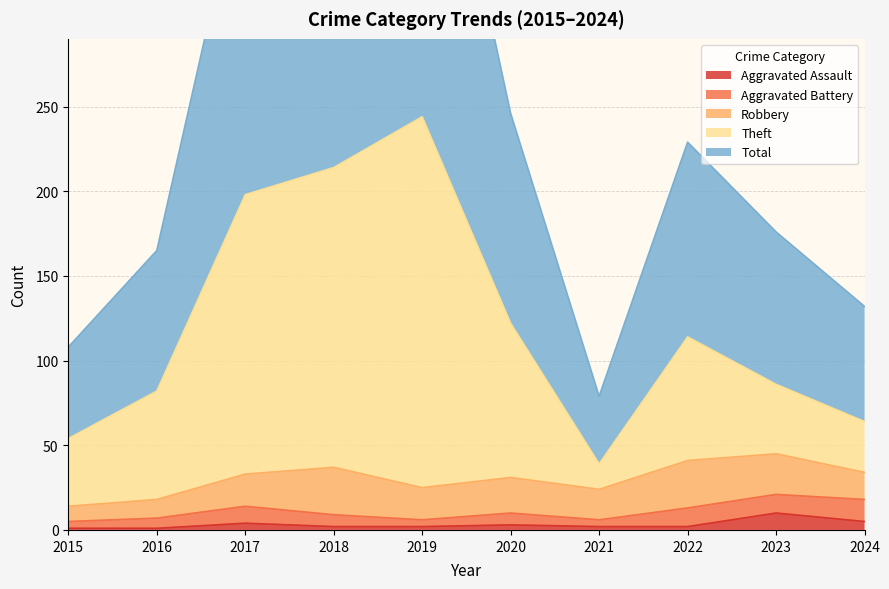

What is the minimum value for Theft?

39